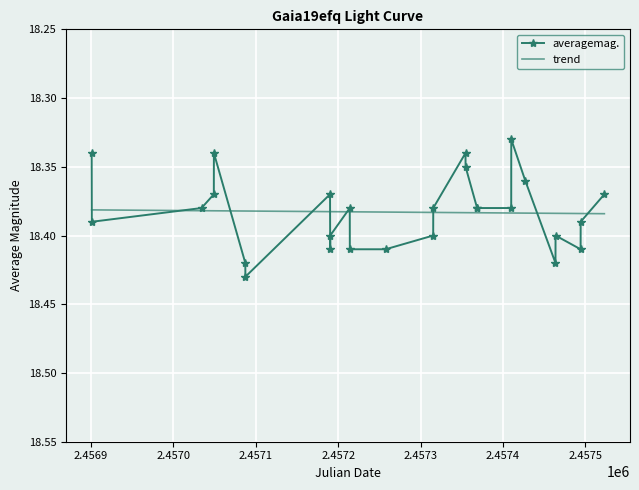

True or false: the data shows 31.5 at 2457034.165.

False